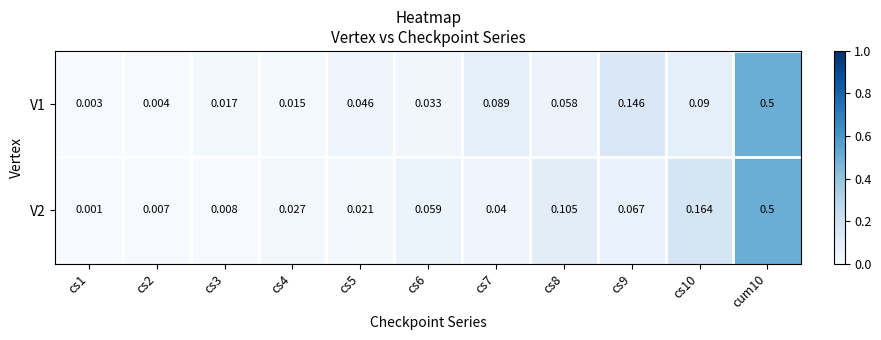

Is the value of V2 at cs2 greater than the value of V1 at cs8?

No